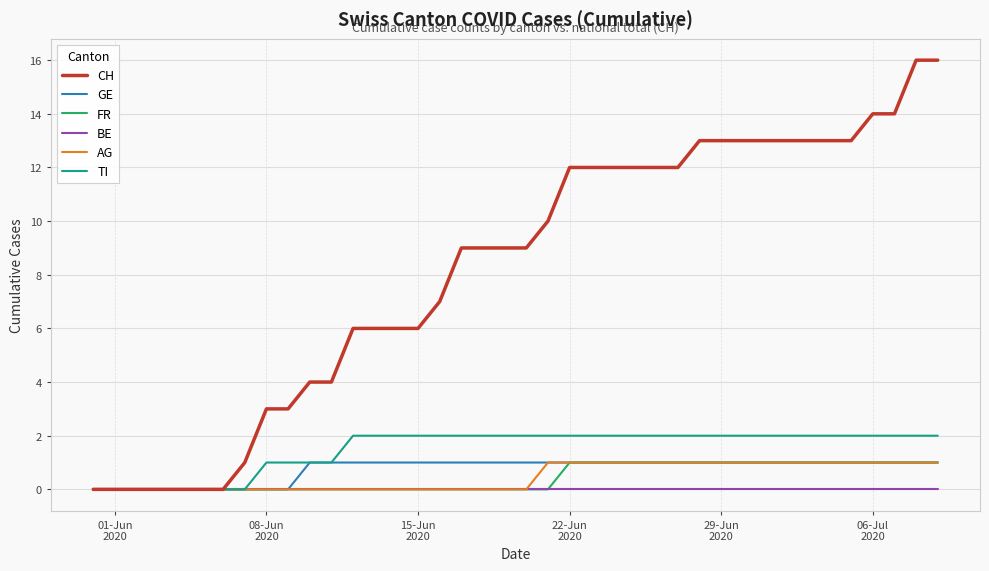

What is the greatest value displayed?

16